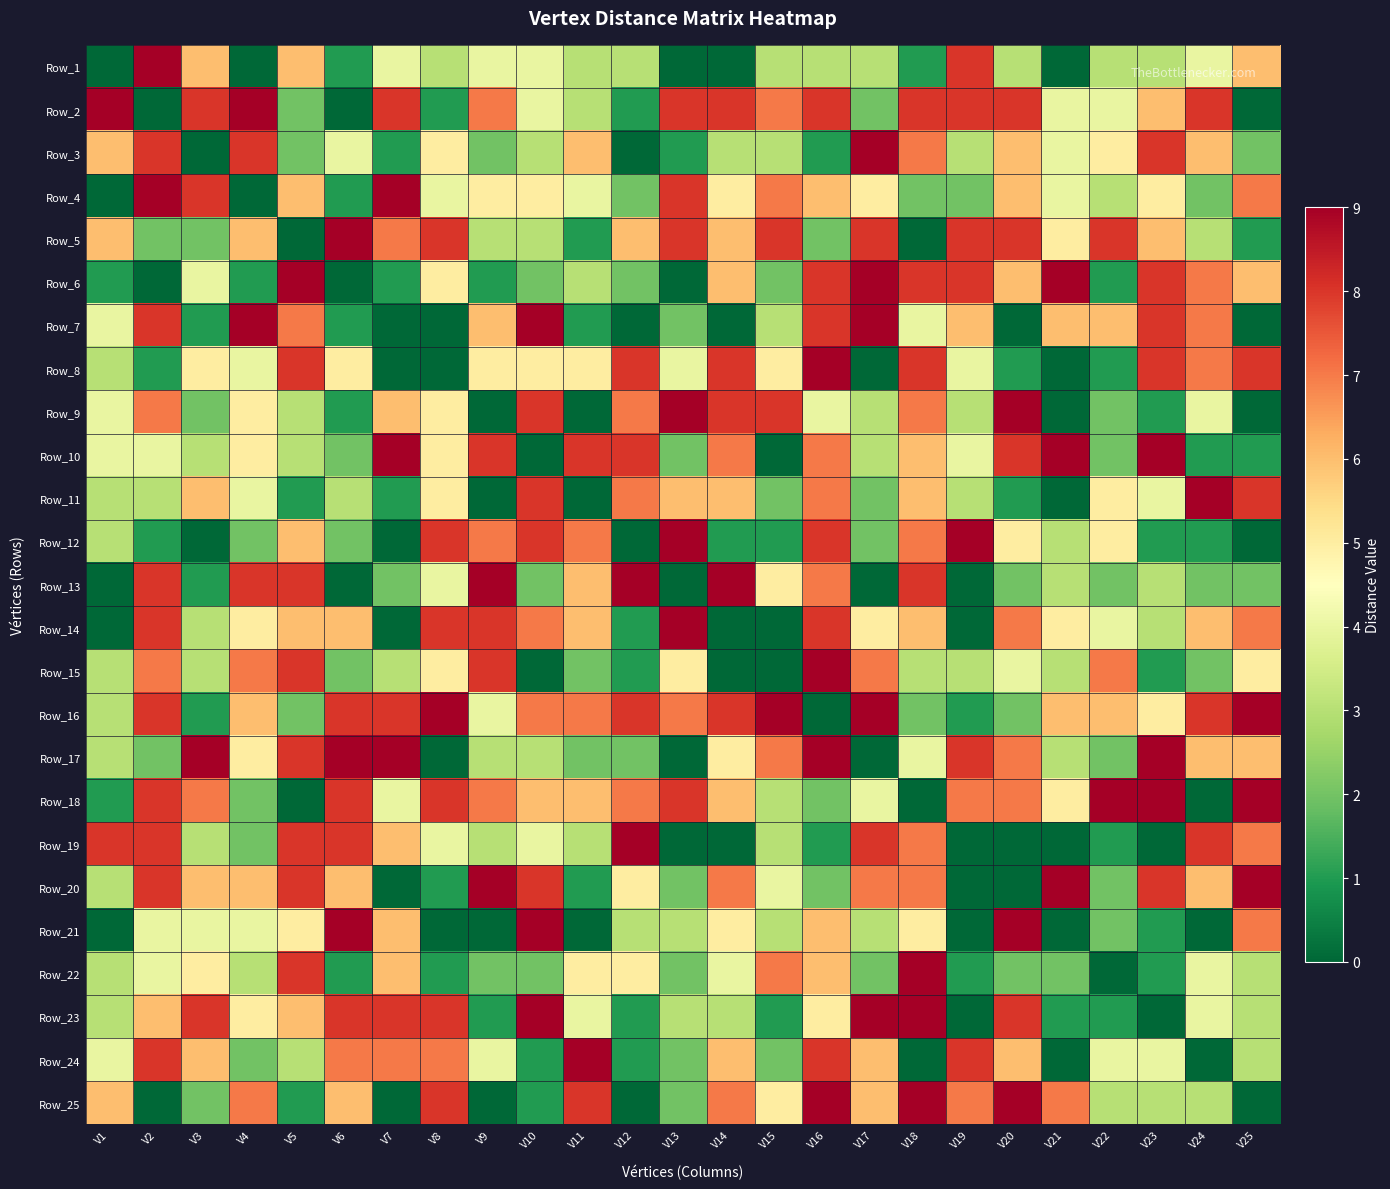

Rank the series by their maximum value, from highest to lowest.

Row_1, Row_2, Row_3, Row_4, Row_5, Row_6, Row_7, Row_8, Row_9, Row_10, Row_11, Row_12, Row_13, Row_14, Row_15, Row_16, Row_17, Row_18, Row_19, Row_20, Row_21, Row_22, Row_23, Row_24, Row_25